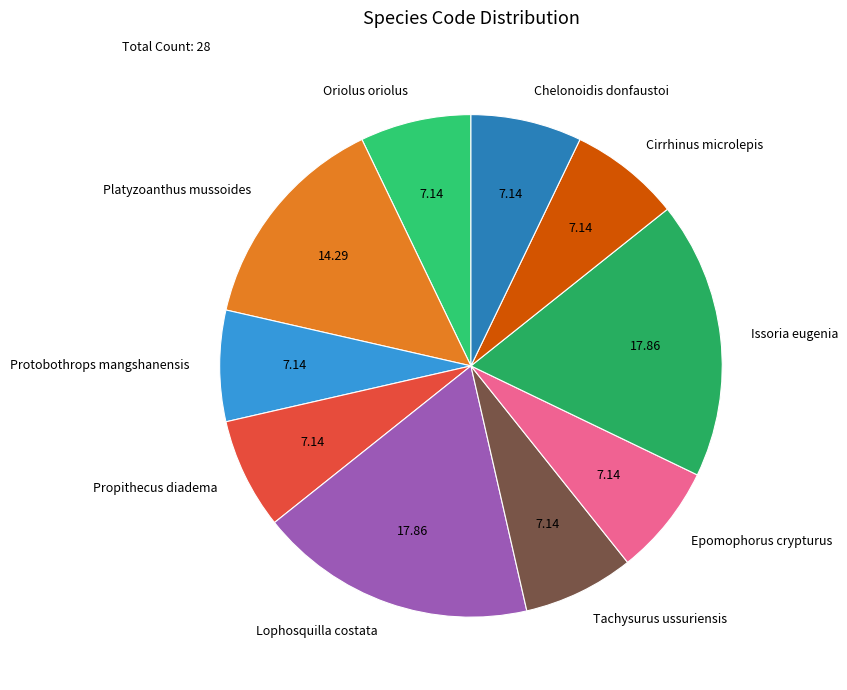

Is Oriolus oriolus the majority of the pie?

No